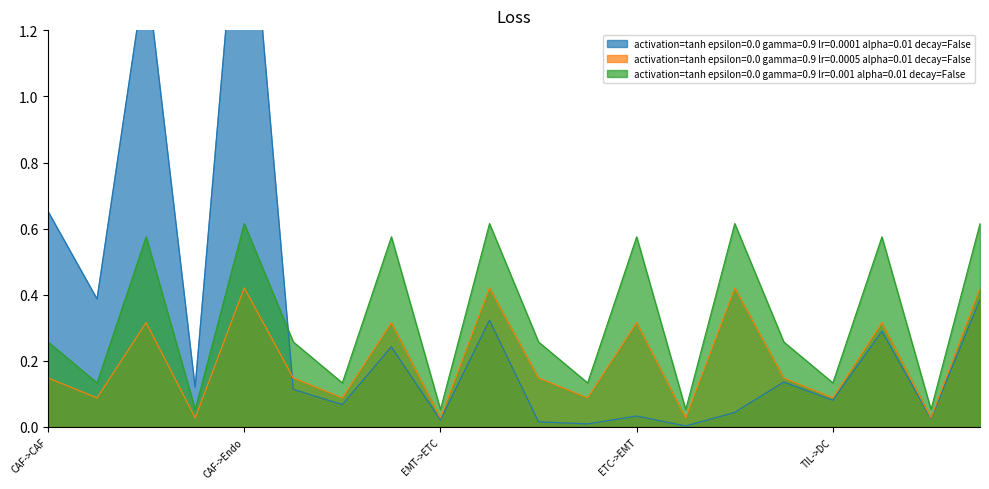

Rank the series by their maximum value, from lowest to highest.

activation=tanh epsilon=0.0 gamma=0.9 lr=0.0005 alpha=0.01 decay=False, activation=tanh epsilon=0.0 gamma=0.9 lr=0.001 alpha=0.01 decay=False, activation=tanh epsilon=0.0 gamma=0.9 lr=0.0001 alpha=0.01 decay=False